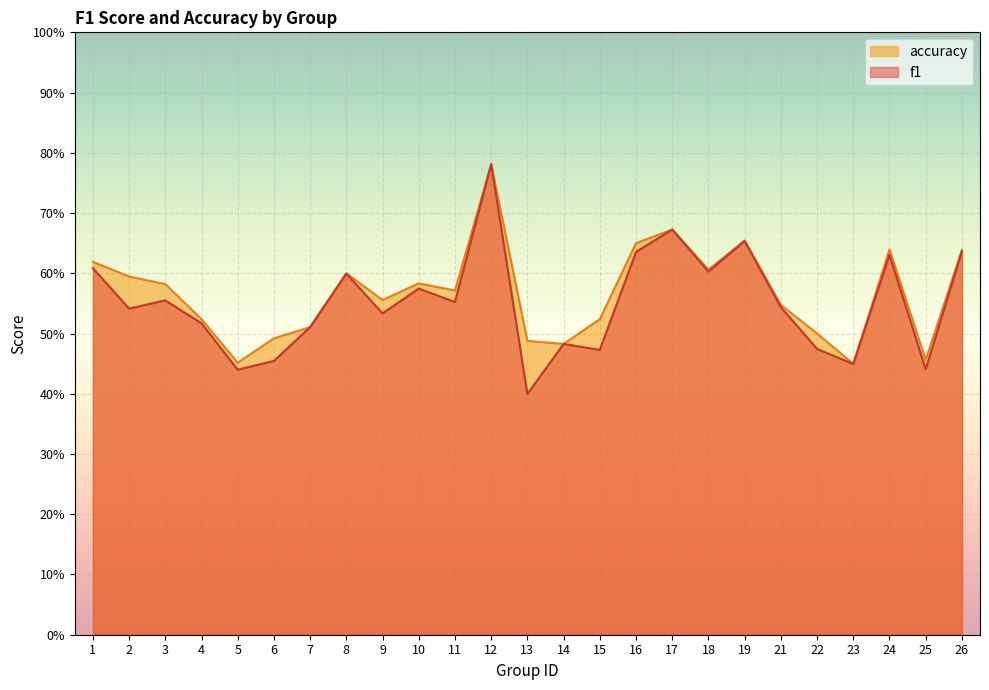

True or false: accuracy has a value of 0.7 at 15.

False